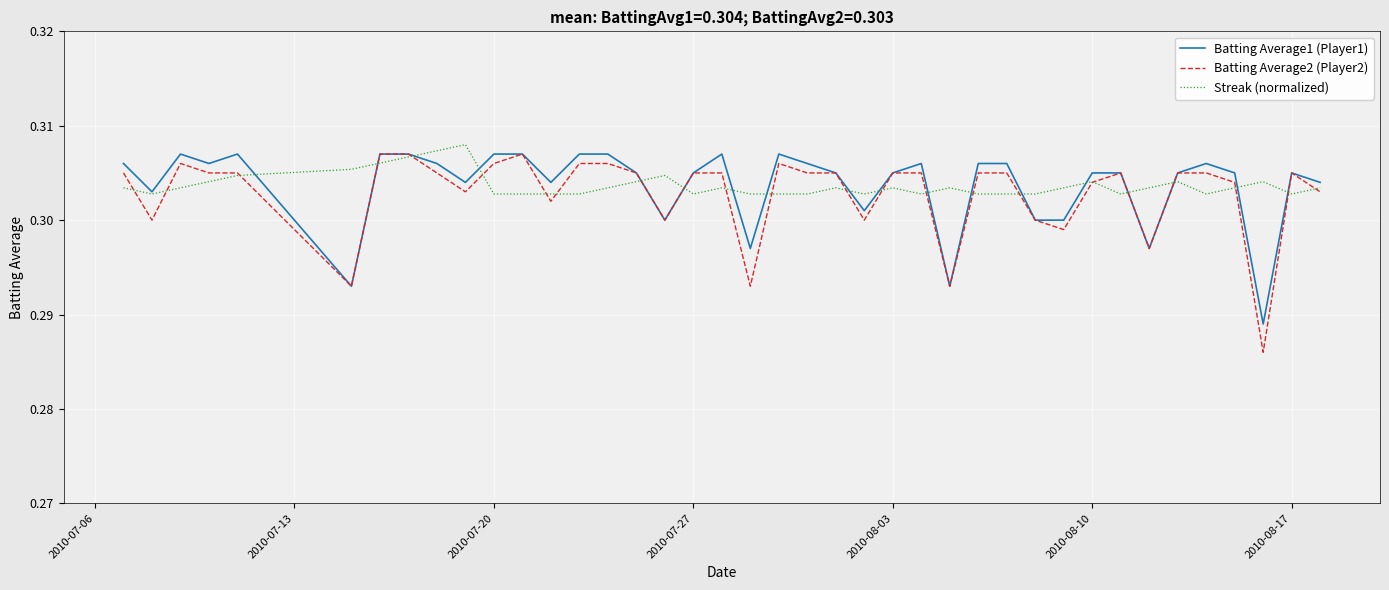

After their last crossing, which series has the higher values: Batting Average2 (Player2) or Streak (normalized)?

Streak (normalized)